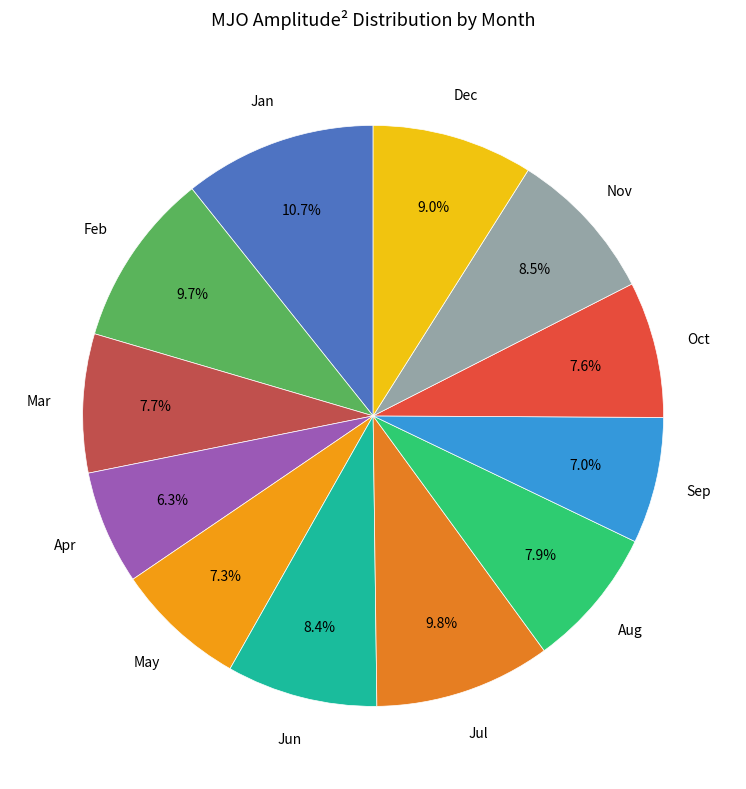

Count the number of slices in the pie.

12